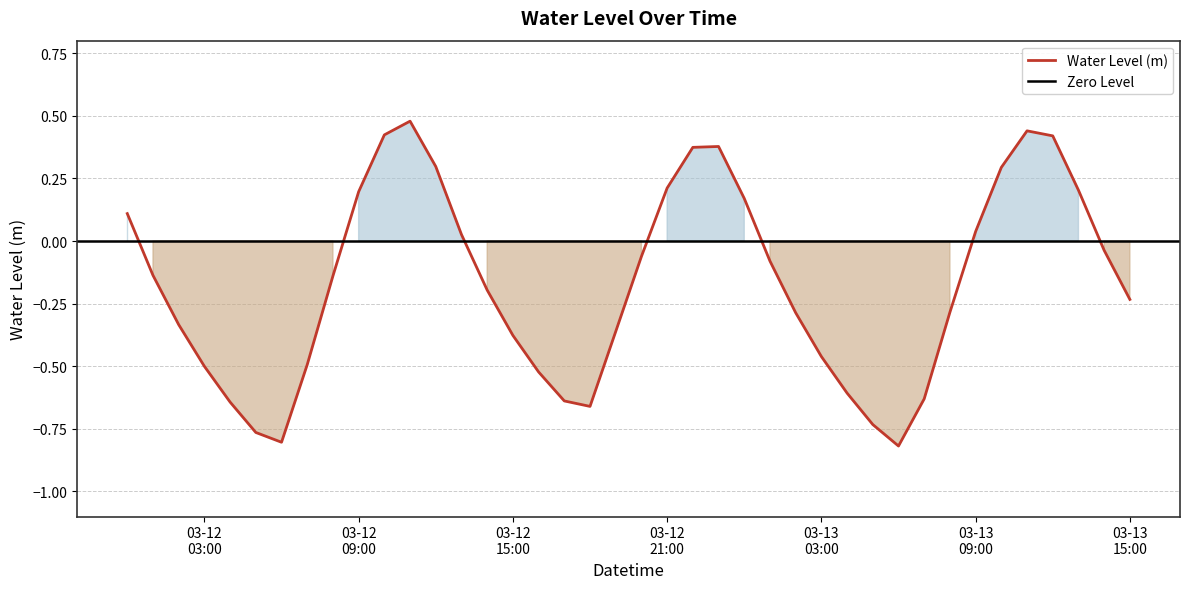

At which label does the data first exceed 0?

2023-03-12 00:00:00